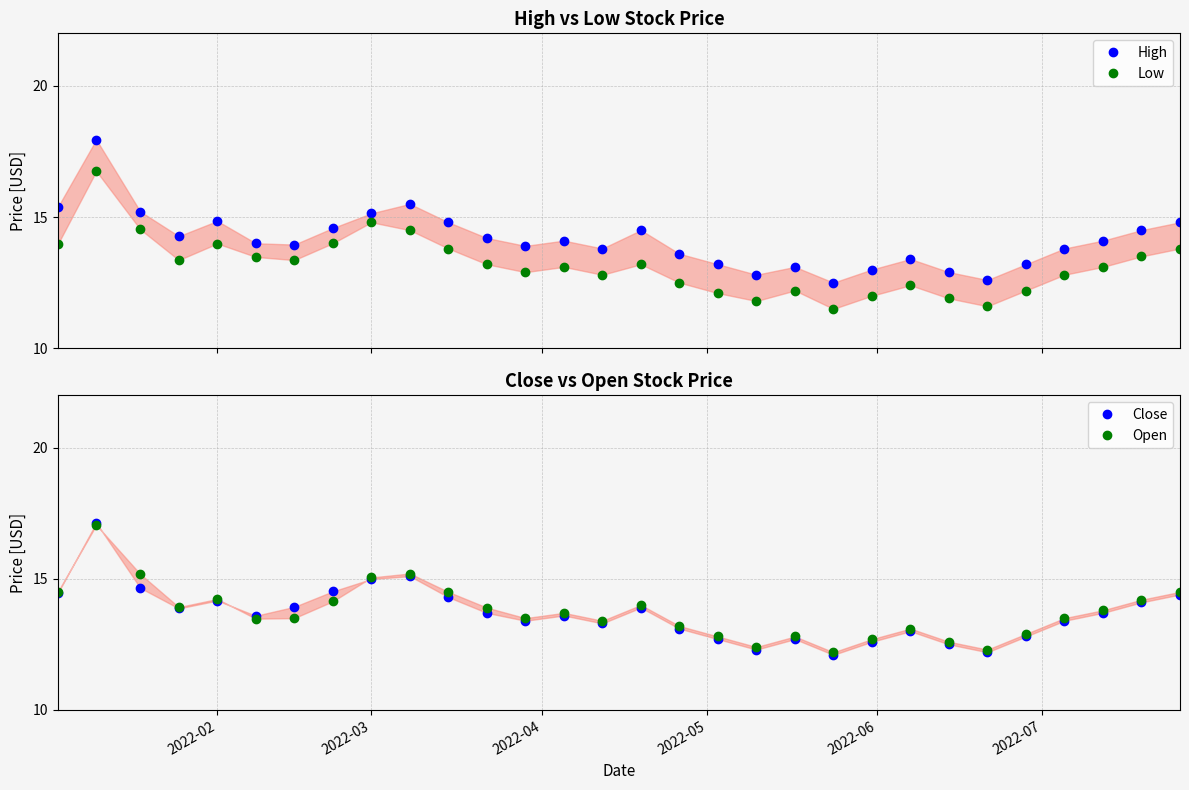

The value of Open at 6 is 7.1. True or false?

False